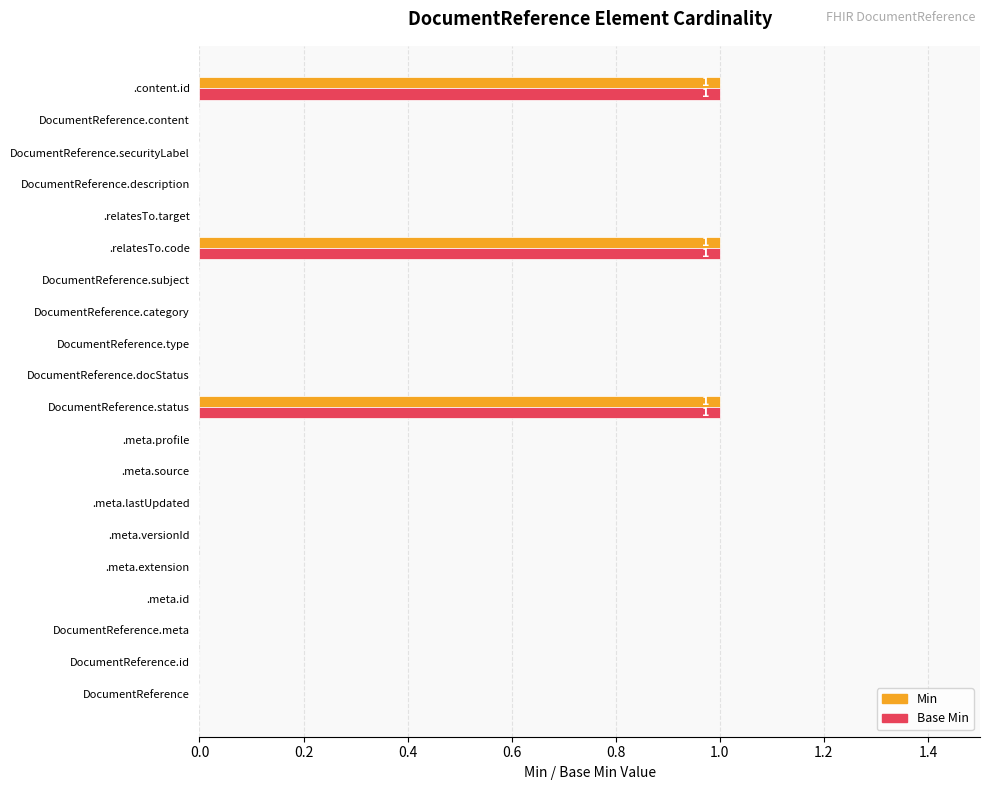

True or false: Base Min has a value of 1 at DocumentReference.subject.

False